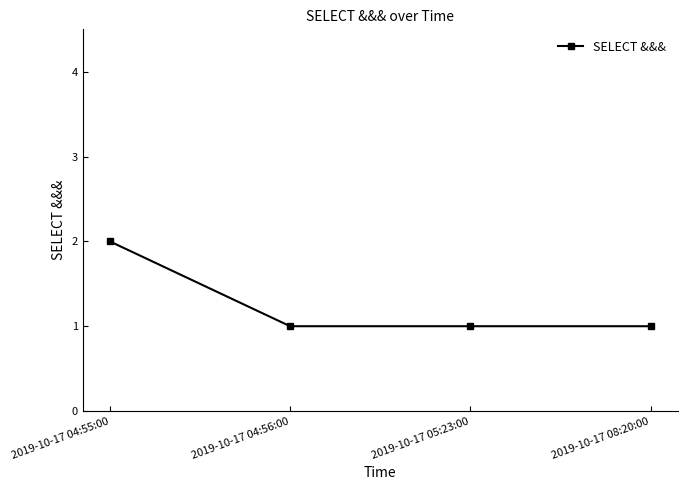

How many lines are shown in the chart?

1